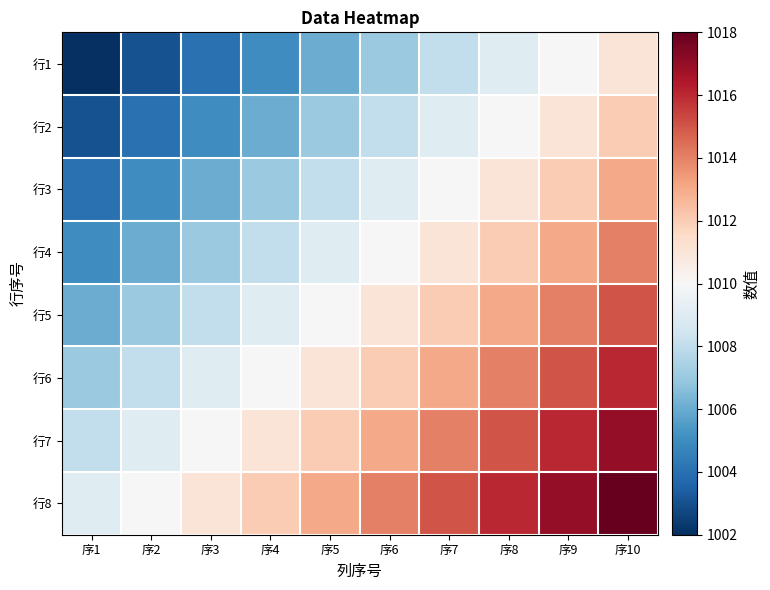

Which has a higher value, 序2 or 序10?

序10